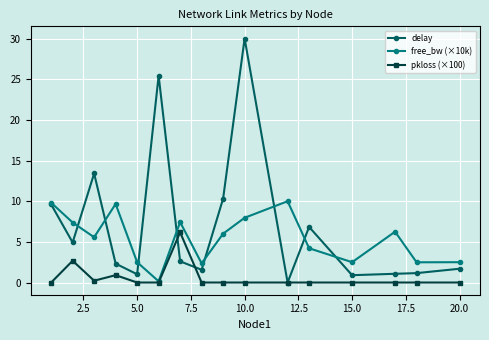

What are all the series names shown in the legend?

delay, free_bw (×10k), pkloss (×100)